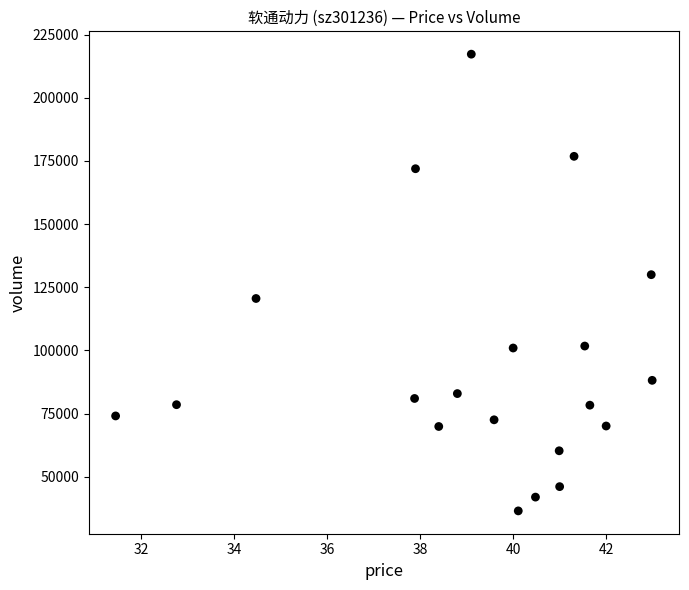

What is the range of Y values (max minus min)?

180750